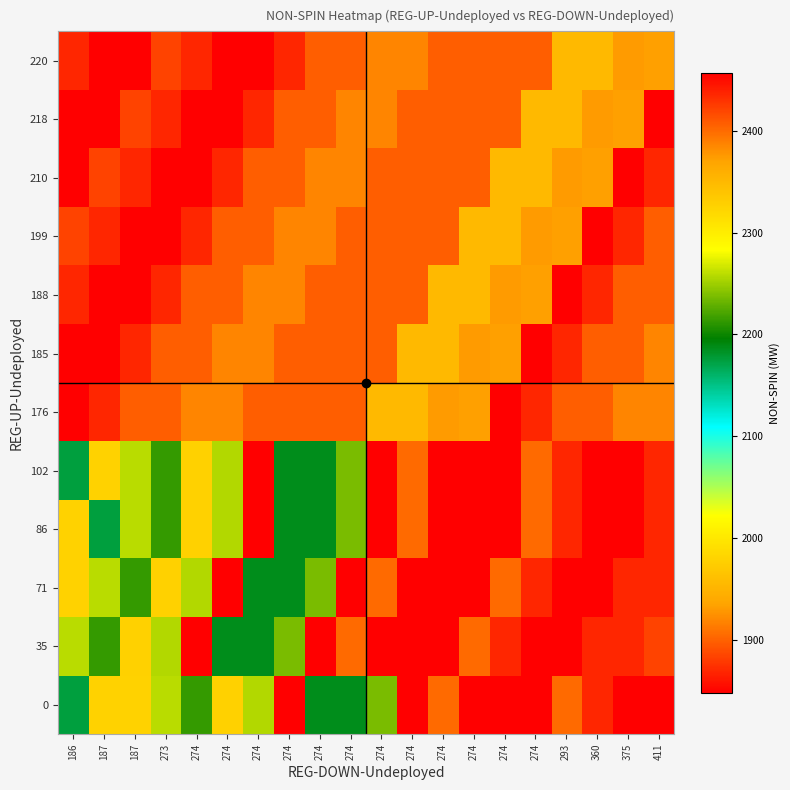

At how many categories does at least one series exceed 2053?

11